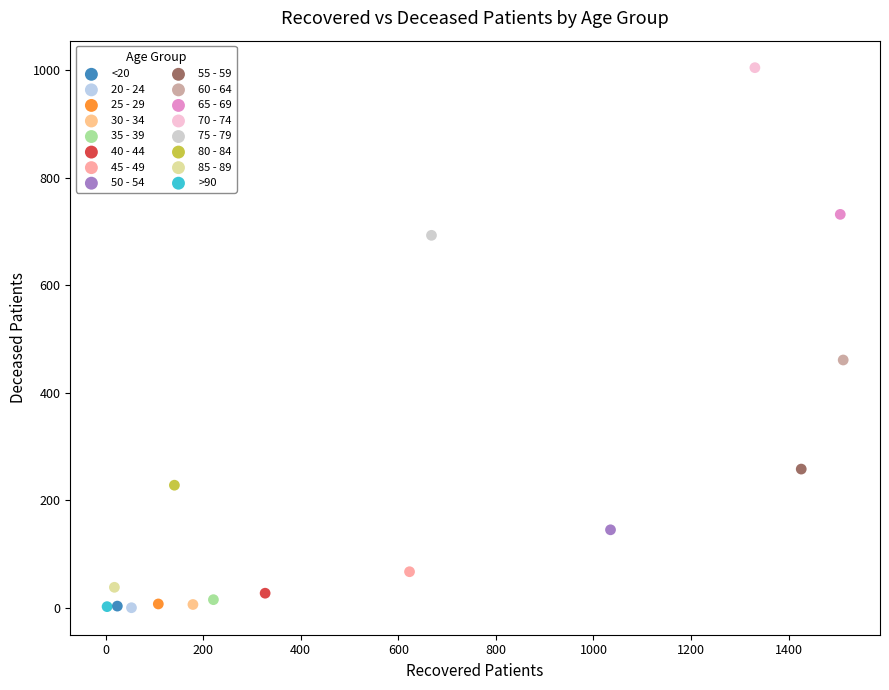

Which series reaches the maximum Y coordinate?

70 - 74